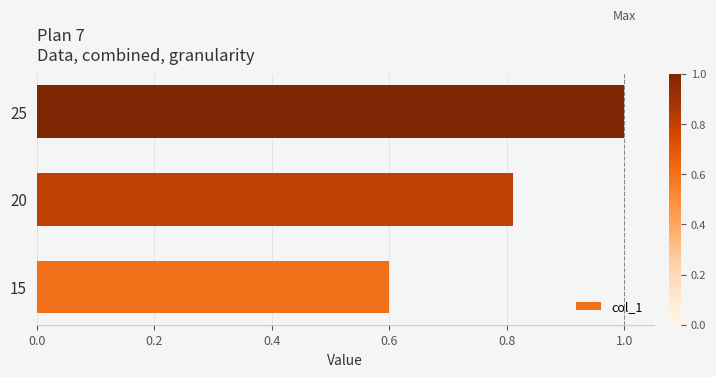

The value at 20 is 0.8. True or false?

True